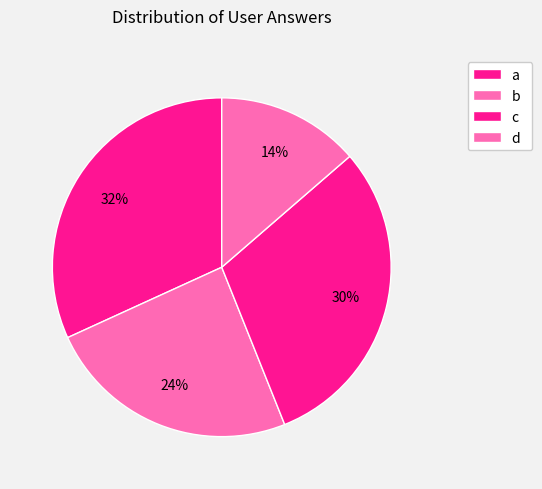

Which category has the smallest portion of the pie?

d